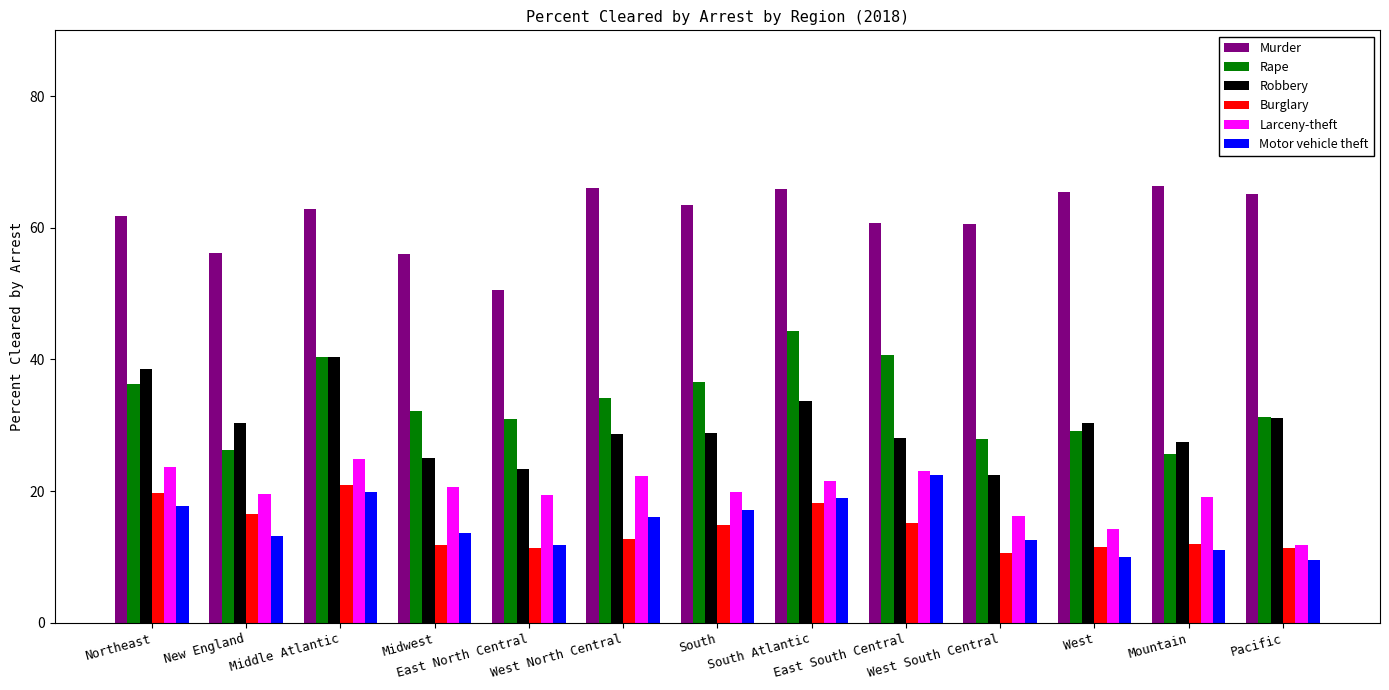

What is the difference between the highest and lowest values at West South Central?

50.0